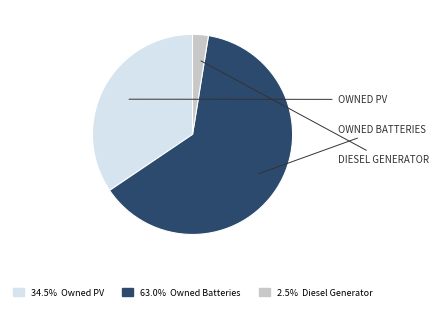

How many slices are in this pie chart?

3